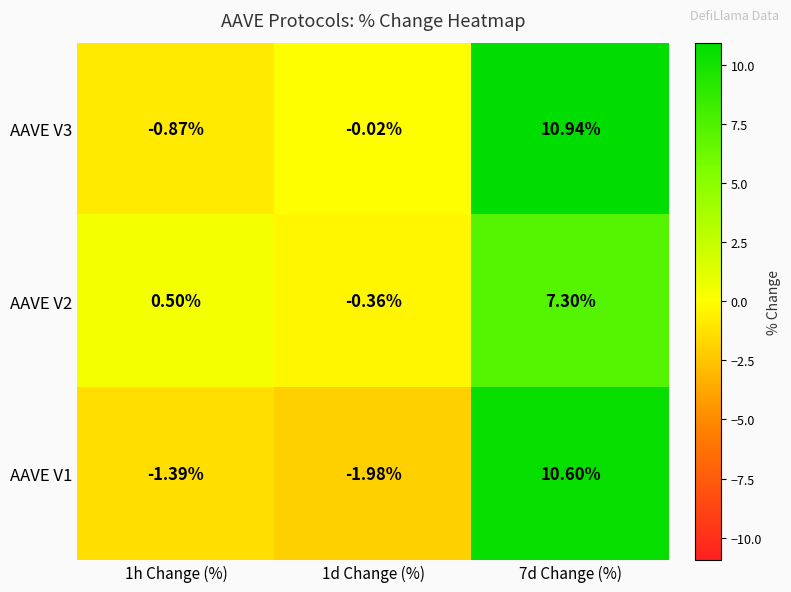

What is the maximum value shown in the chart?

10.9